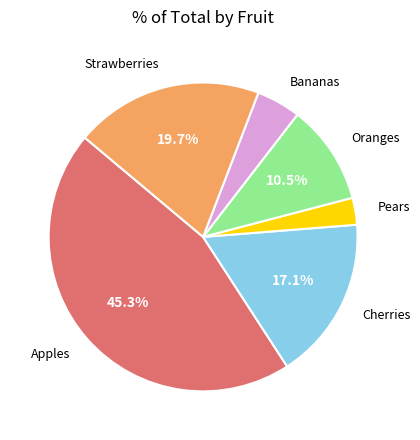

How many slices are in this pie chart?

6